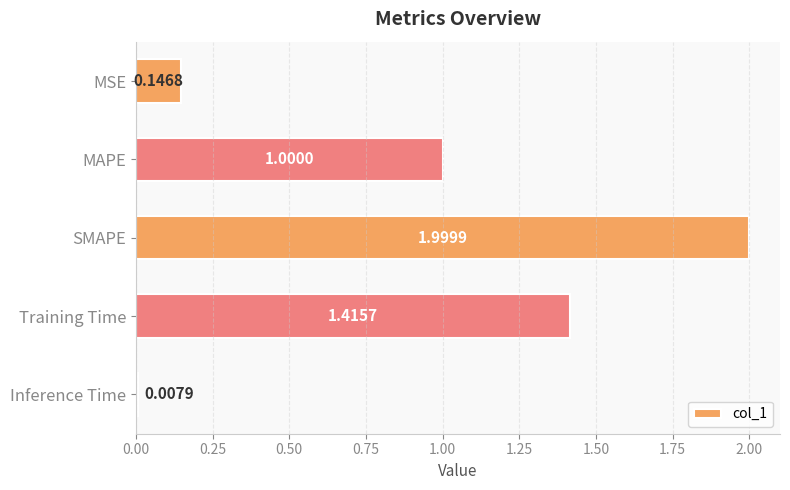

List the labels in order of value, largest first.

SMAPE, Training Time, MAPE, MSE, Inference Time